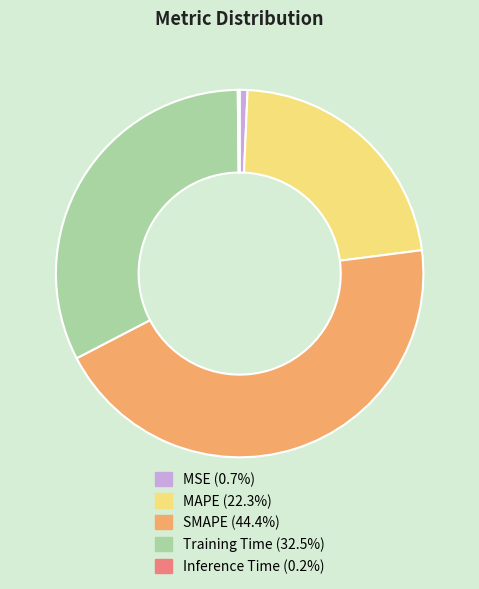

Which has a higher value, MSE or SMAPE?

SMAPE